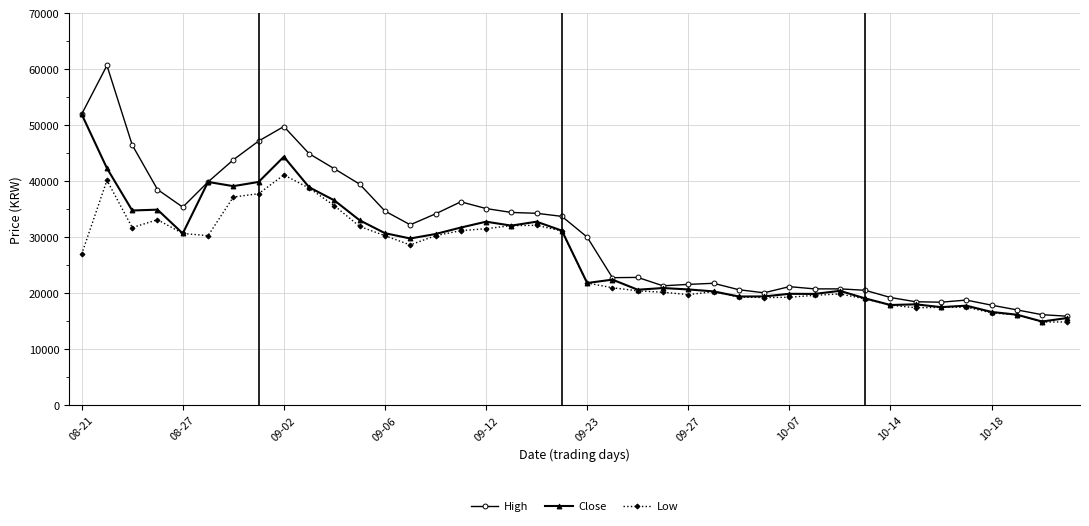

What is the maximum value for Close?

52000